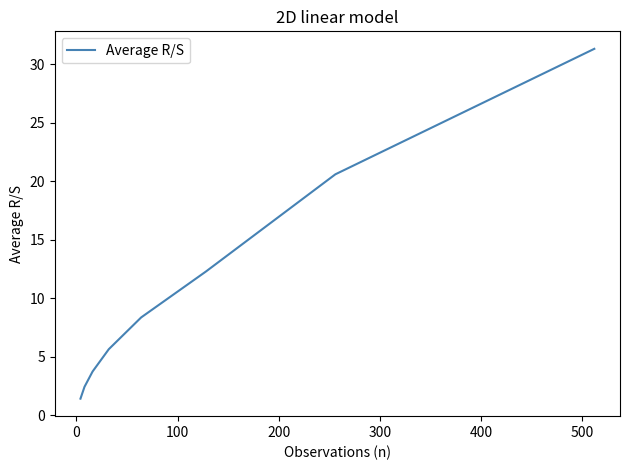

The value at 600 is 2.1. True or false?

False